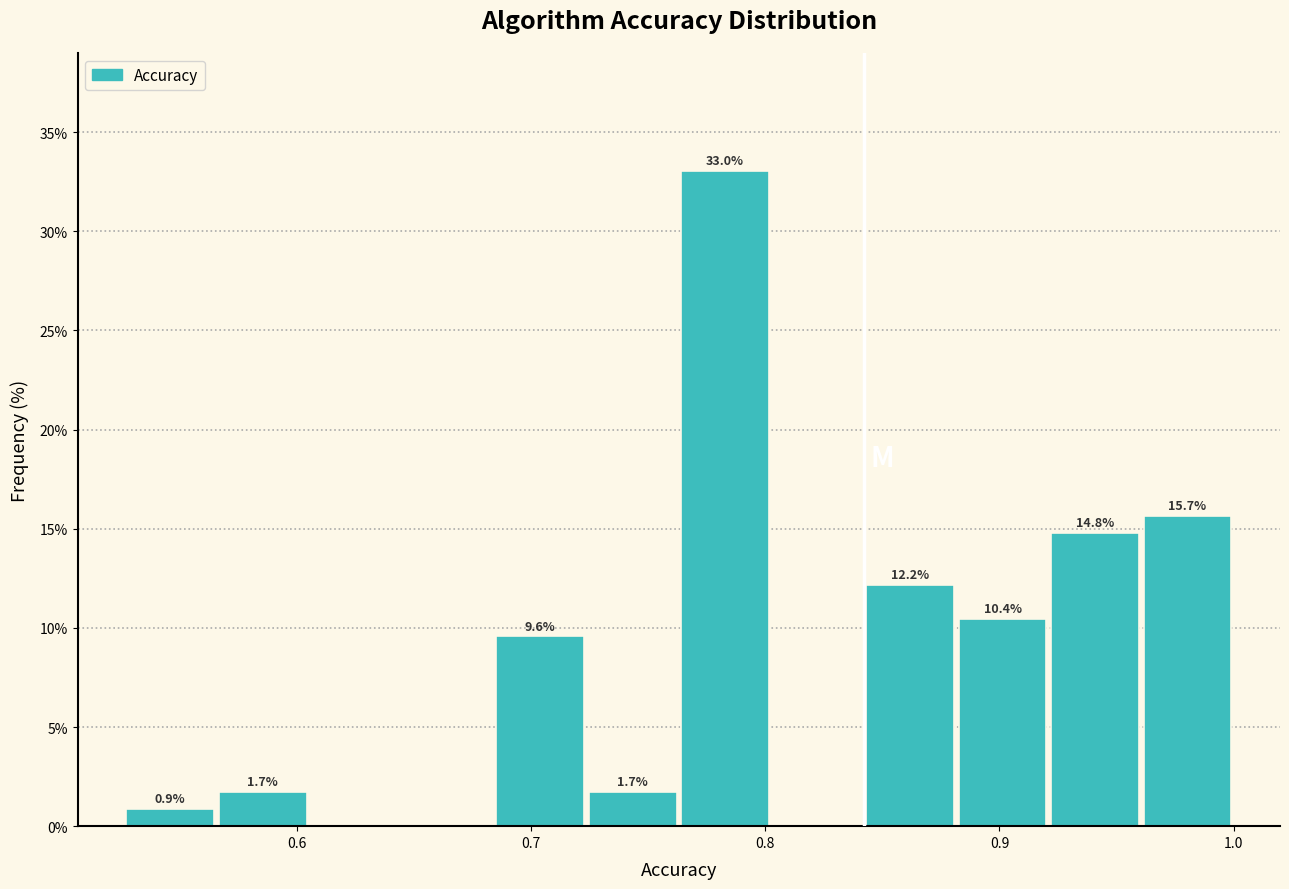

Around what value on the x-axis is the tallest bar? Give the approximate position of its centre, as read against the axis.

0.78